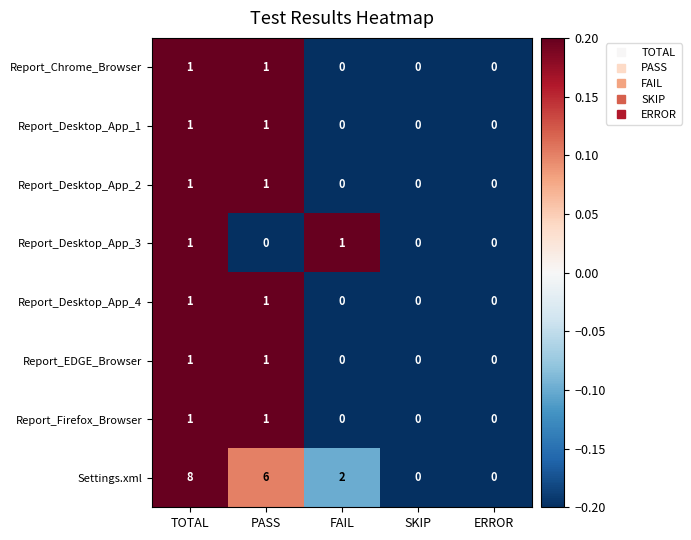

How many positive values does the Report_Desktop_App_1 series have?

2